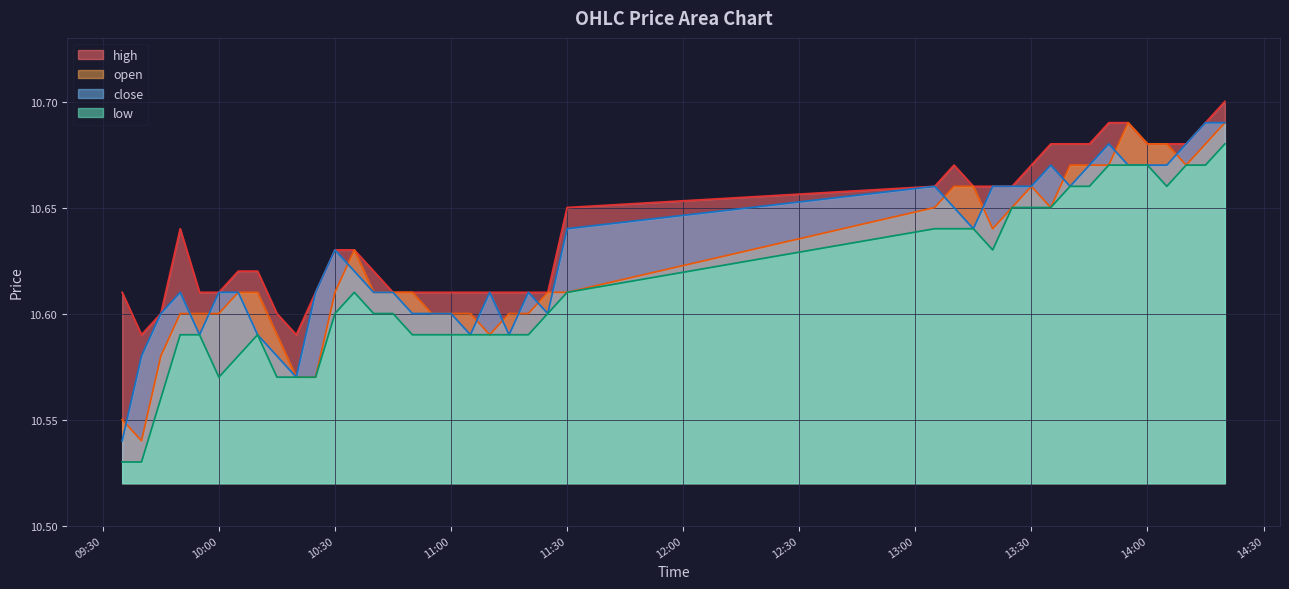

How many interior local valleys does the high series have?

2